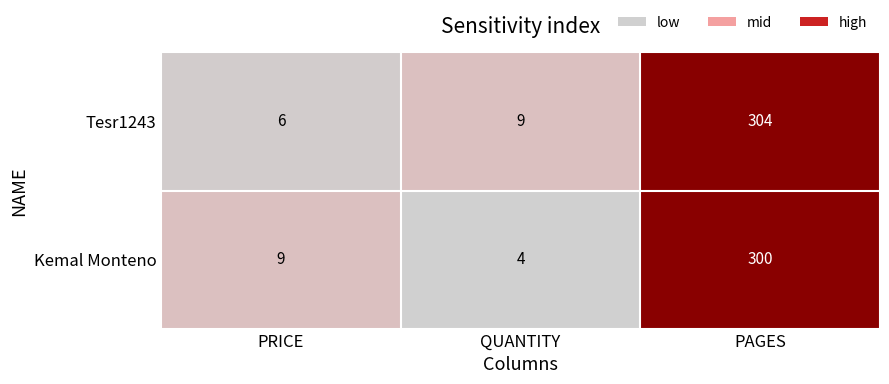

True or false: Kemal Monteno has a value of 489 at PAGES.

False